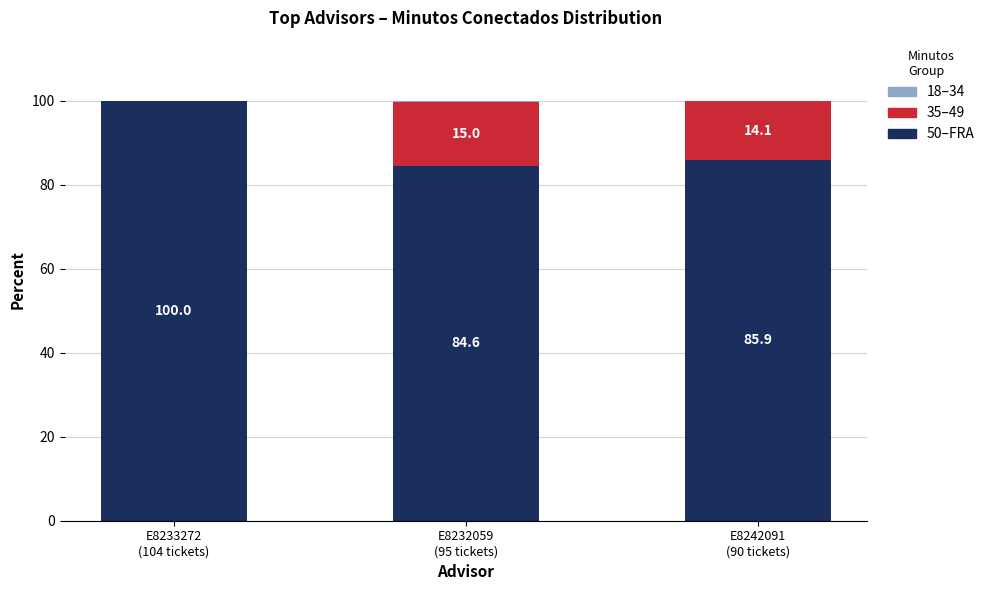

What is the maximum value for 50–FRA?

100.0